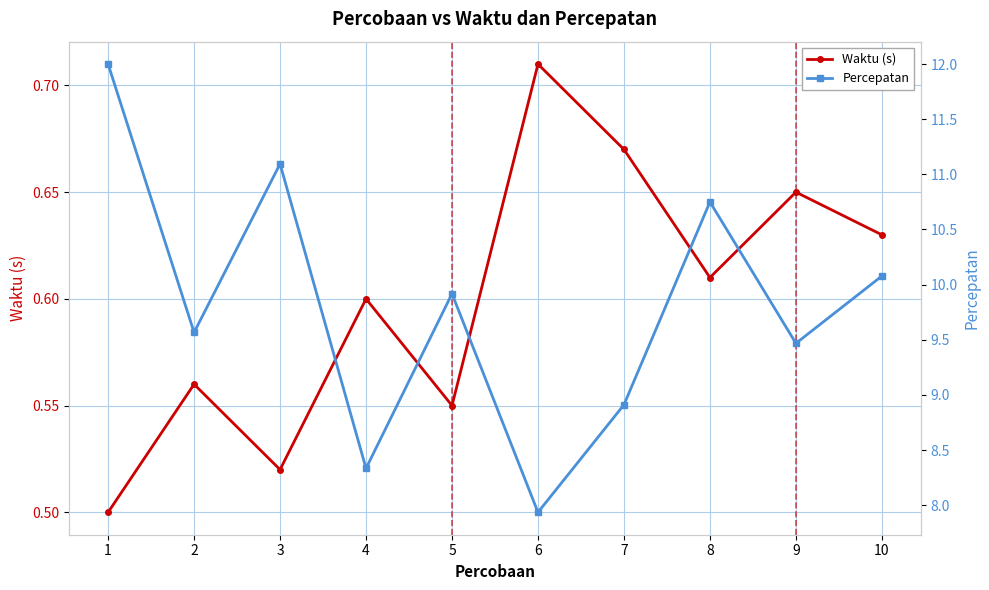

In Percepatan, how many points are lower than both neighbors (excluding endpoints)?

4